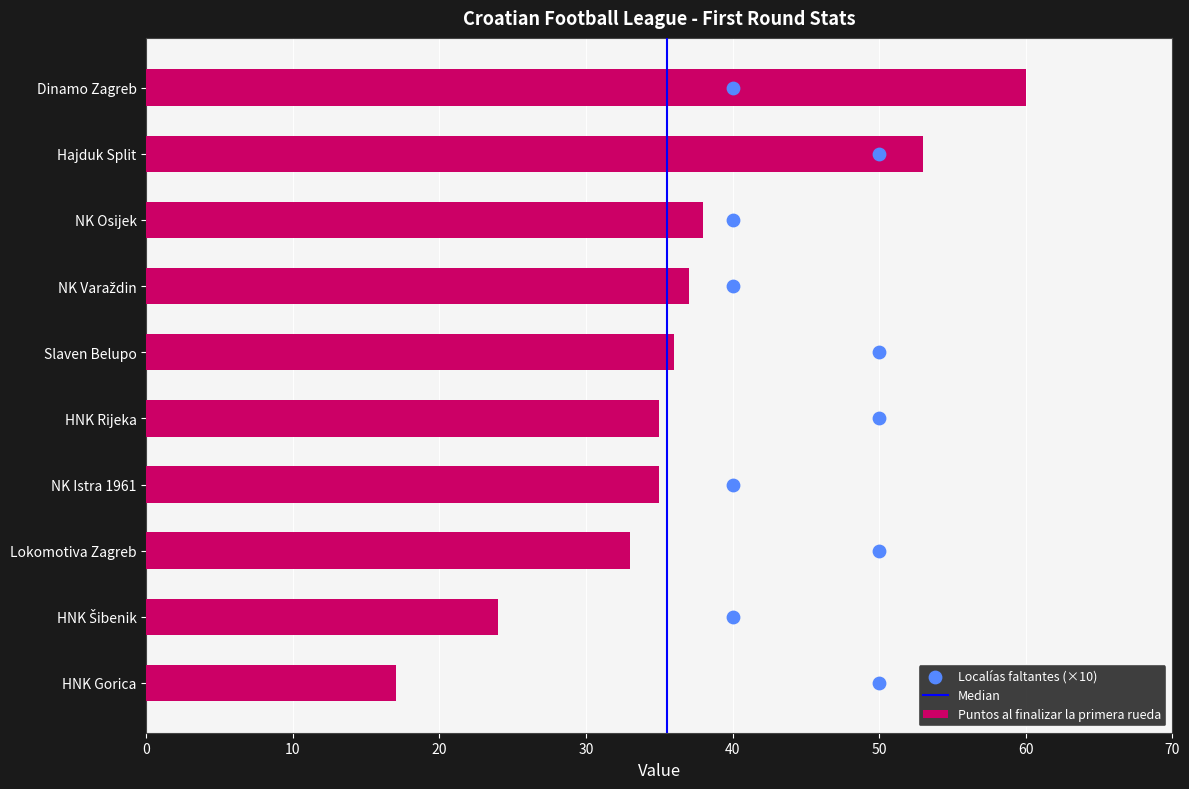

Is the value of Puntos al finalizar la primera rueda at Hajduk Split greater than the value of Localías faltantes at Hajduk Split?

Yes